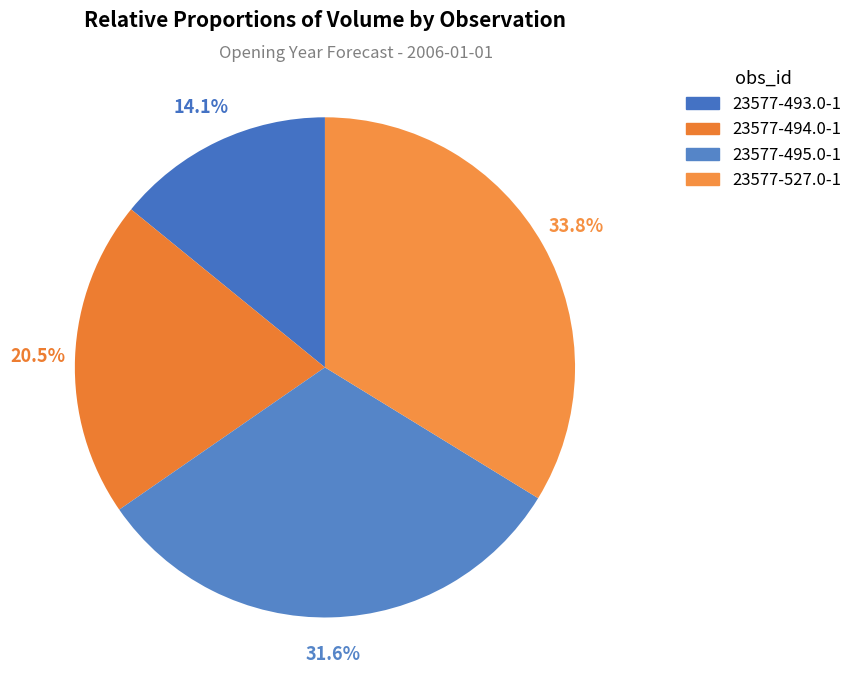

Which has a higher value, 23577-493.0-1 or 23577-494.0-1?

23577-494.0-1